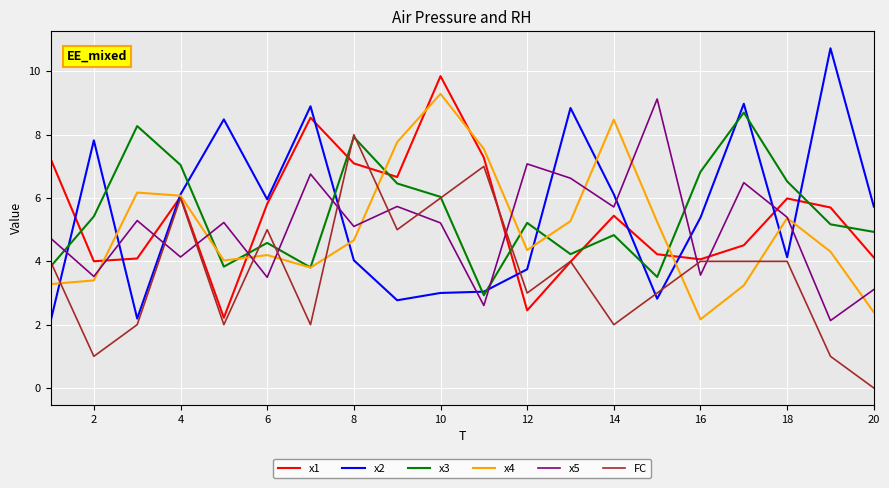

How many lines are shown in the chart?

6